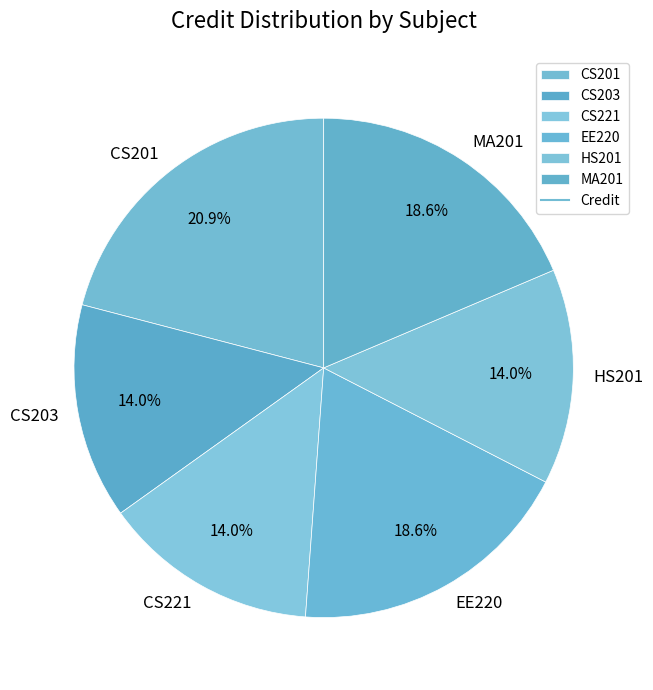

Is it true that MA201 is 6% of the pie?

False